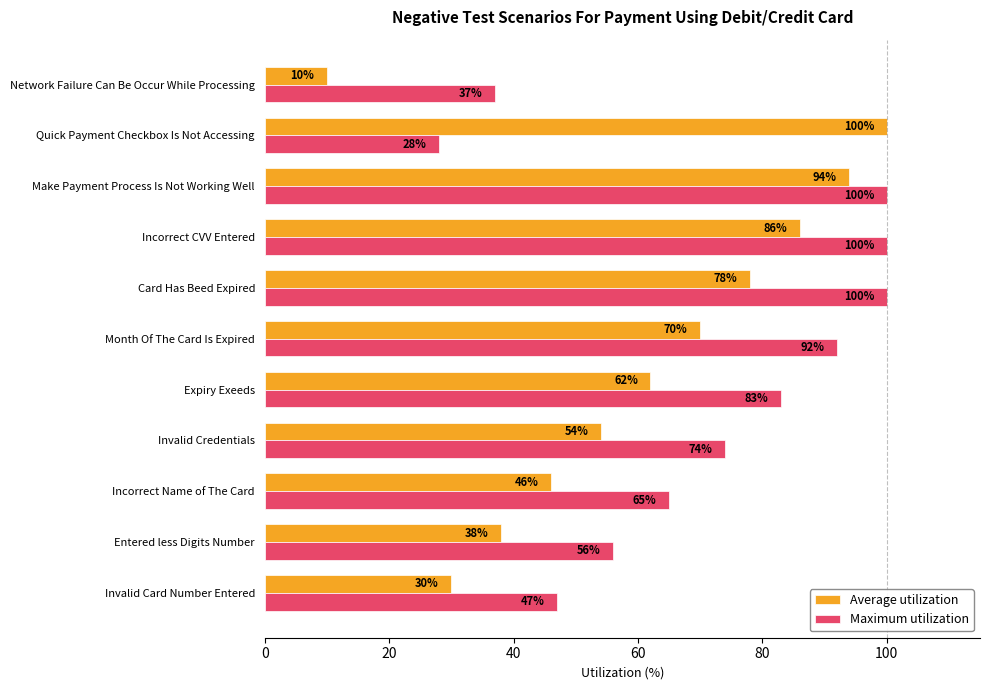

What is the difference between the highest and lowest values at Incorrect CVV Entered?

14